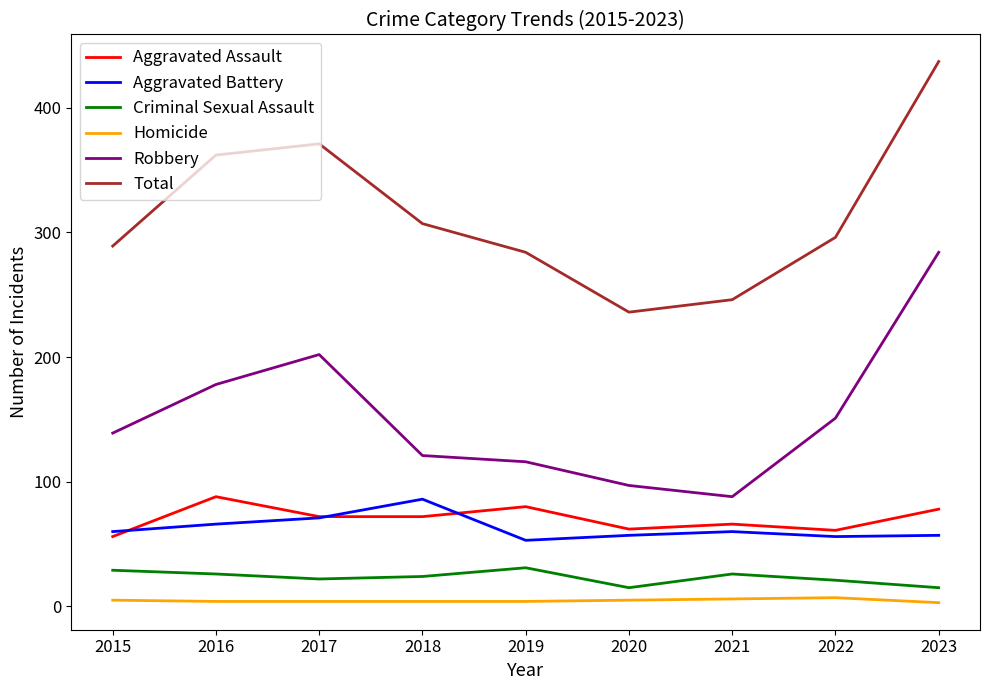

The value of Aggravated Battery at 2020 is 57. True or false?

True